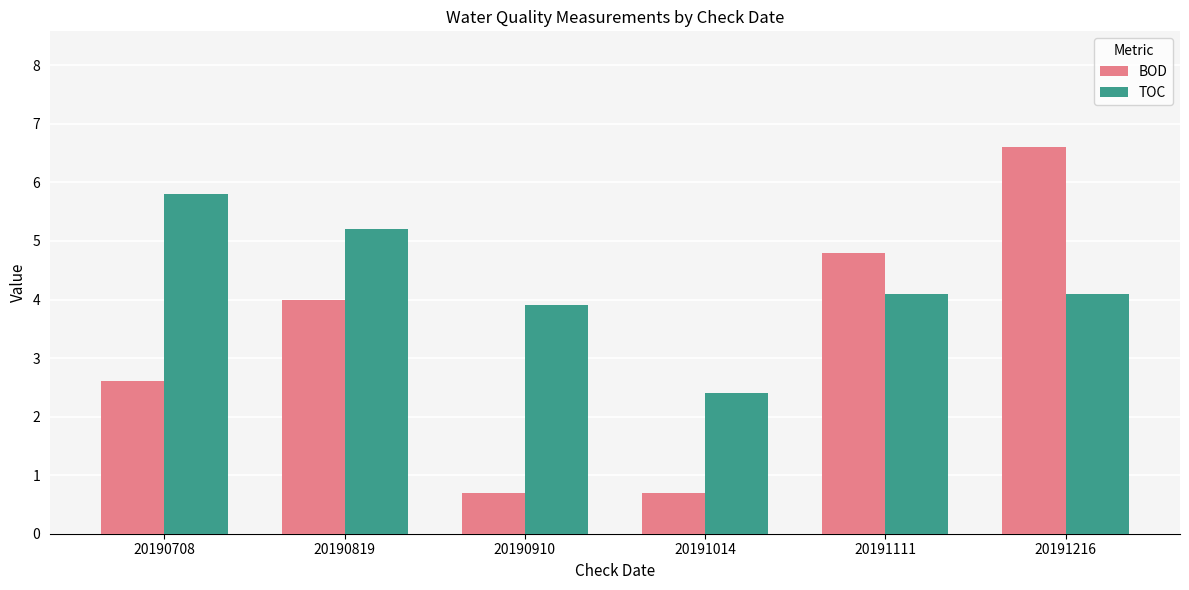

What value does the TOC series have at 20190910?

3.9